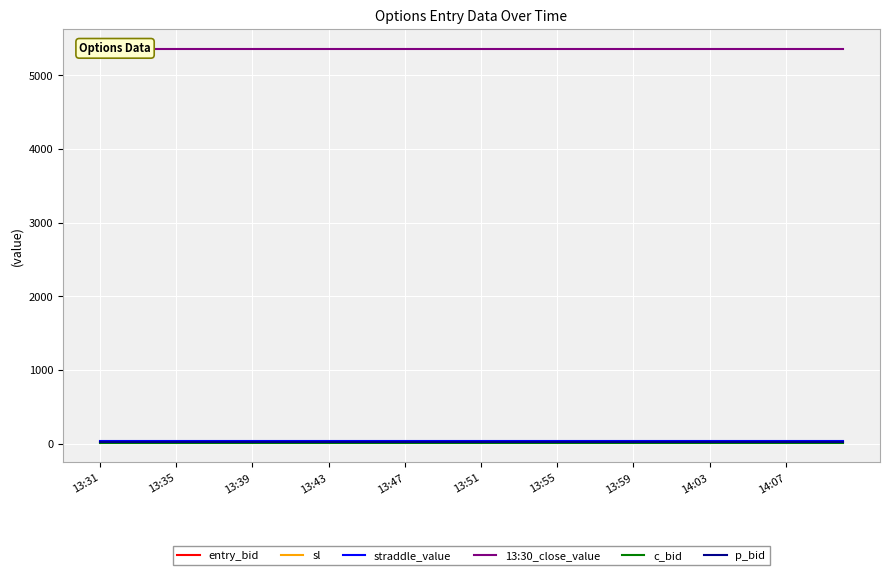

Does the chart display data point markers on the line(s)?

No